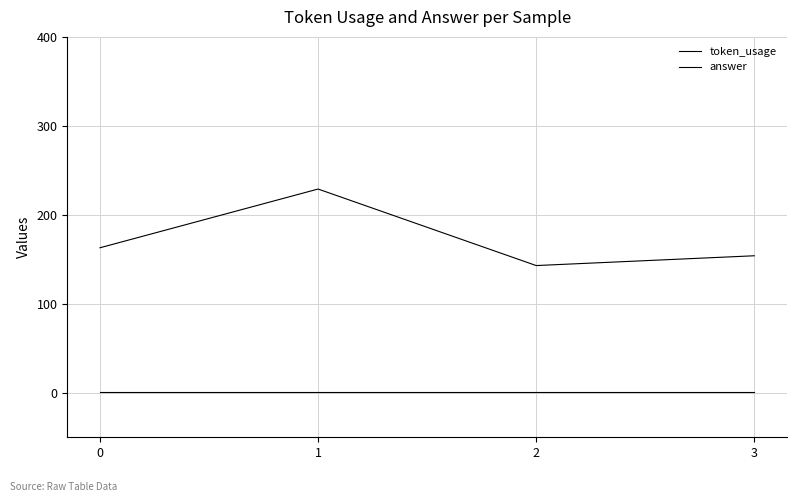

Does the chart have visible grid lines?

Yes